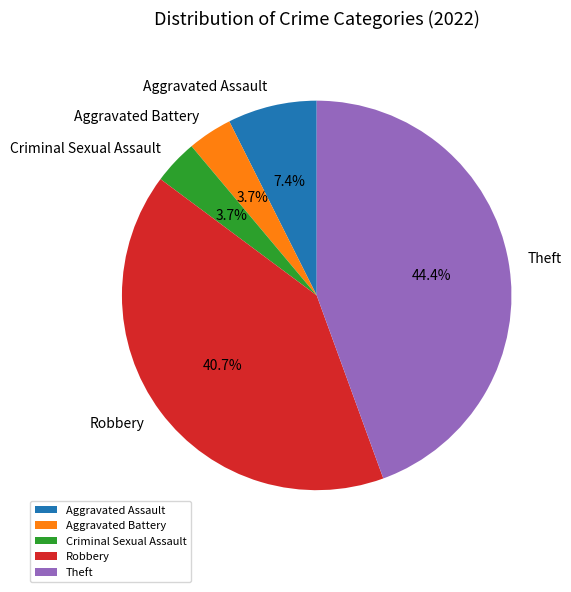

Which category has the biggest portion of the pie?

Theft